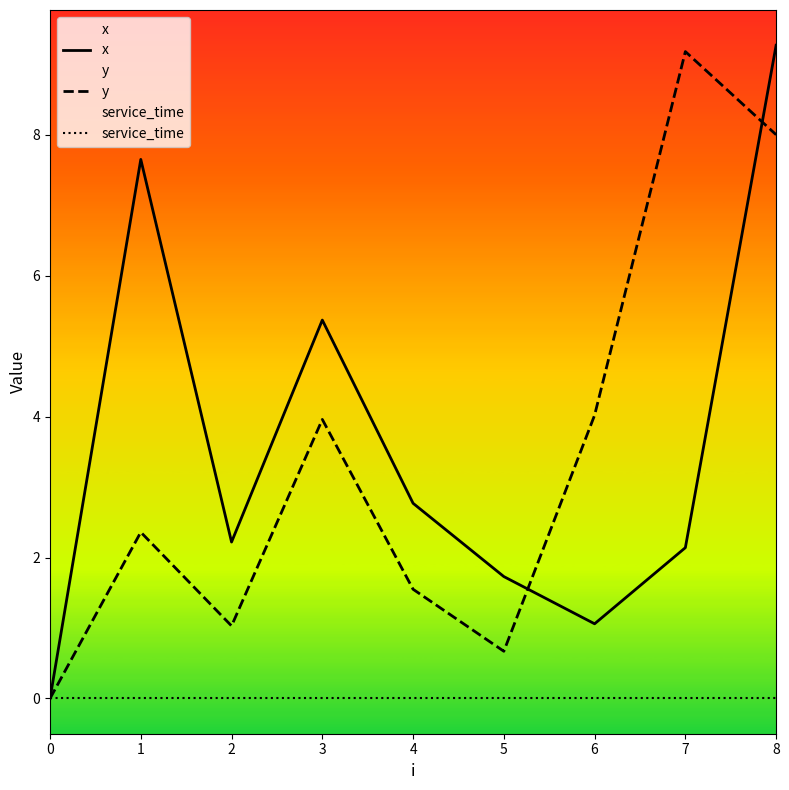

What is the value of the x point at the 6th from the left?

1.7